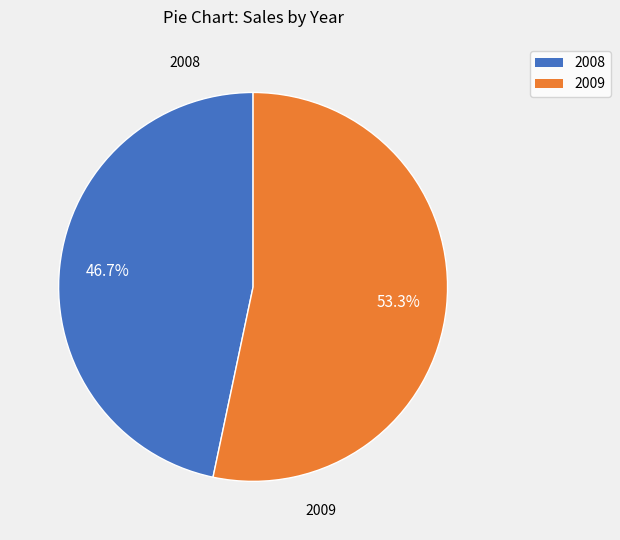

What percentage is the 2008 slice, to the nearest percent?

47%